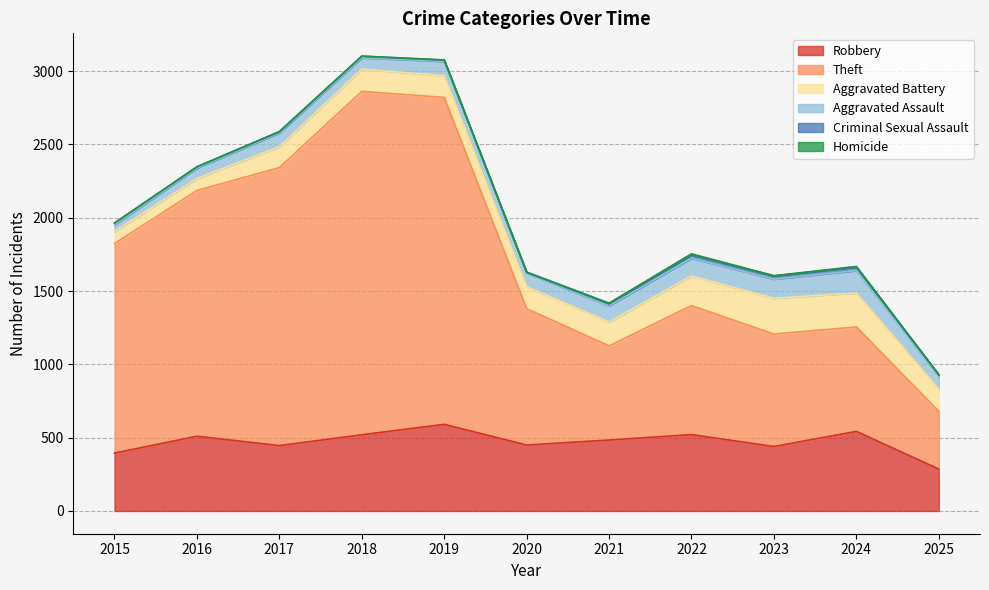

What is the spread (max minus min) of values at 2018?

2341